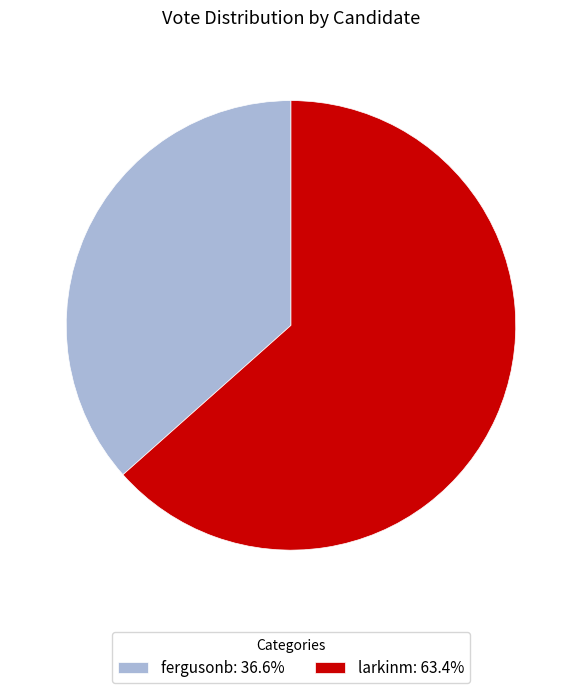

What is the smallest slice in the pie chart?

fergusonb